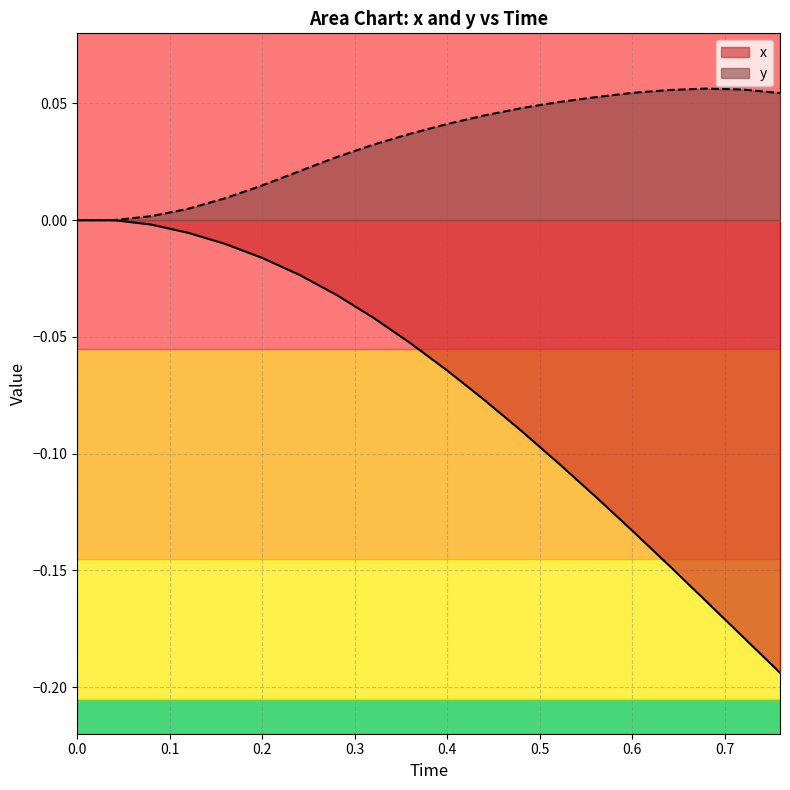

What is the sum of all y values?

0.7